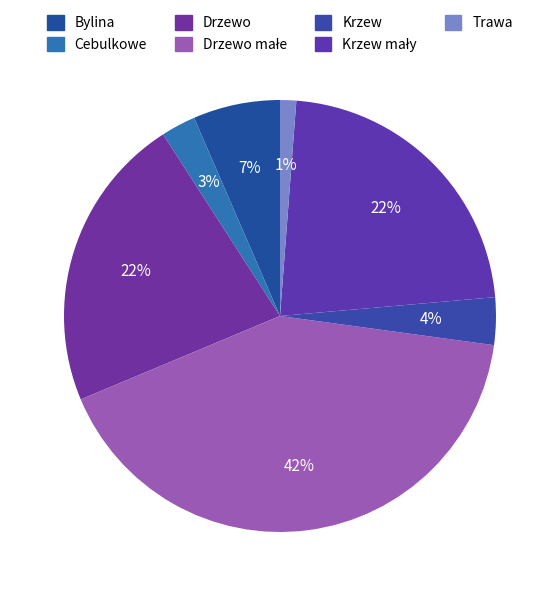

How many segments does this pie chart have?

7